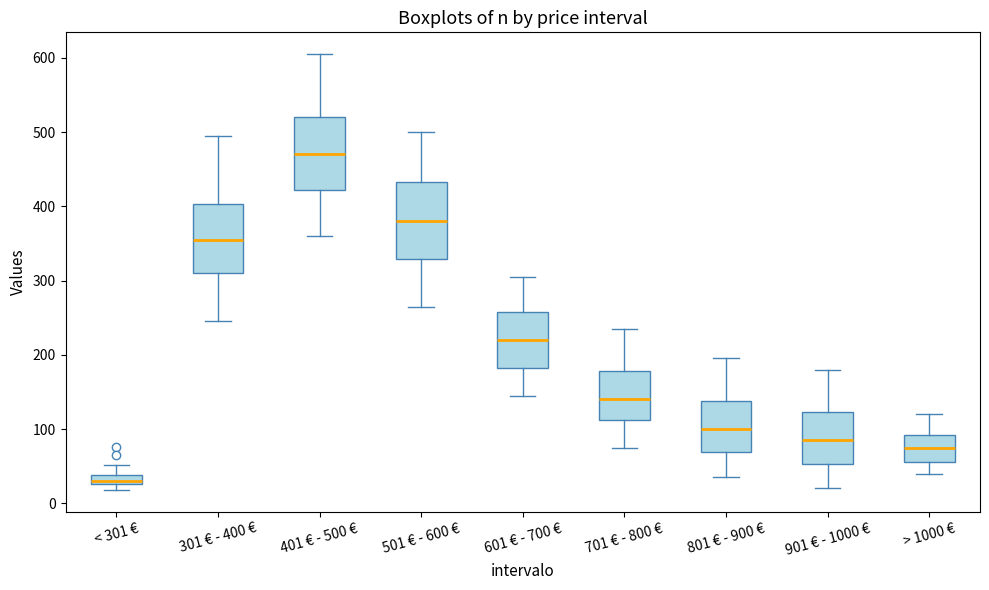

Where does the lower whisker of the box for 301 € - 400 € end on the y-axis? The values are not printed on the chart, so give them approximately, as read against the axis.

250